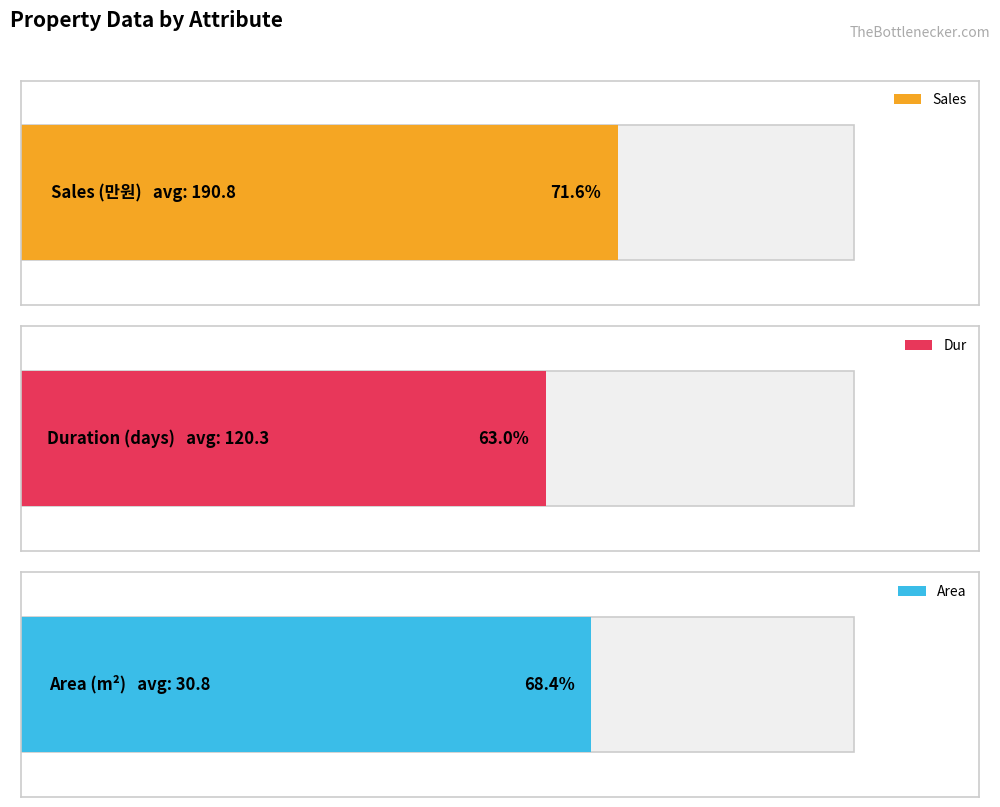

What is the sum of all Sales values?

2861.5